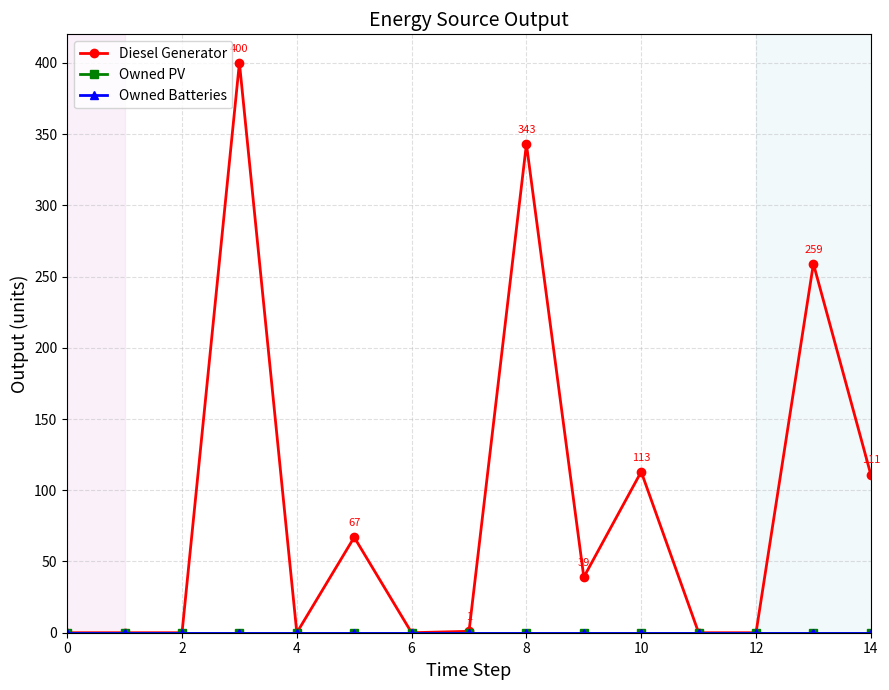

True or false: Owned PV and Owned Batteries cross at least once.

False